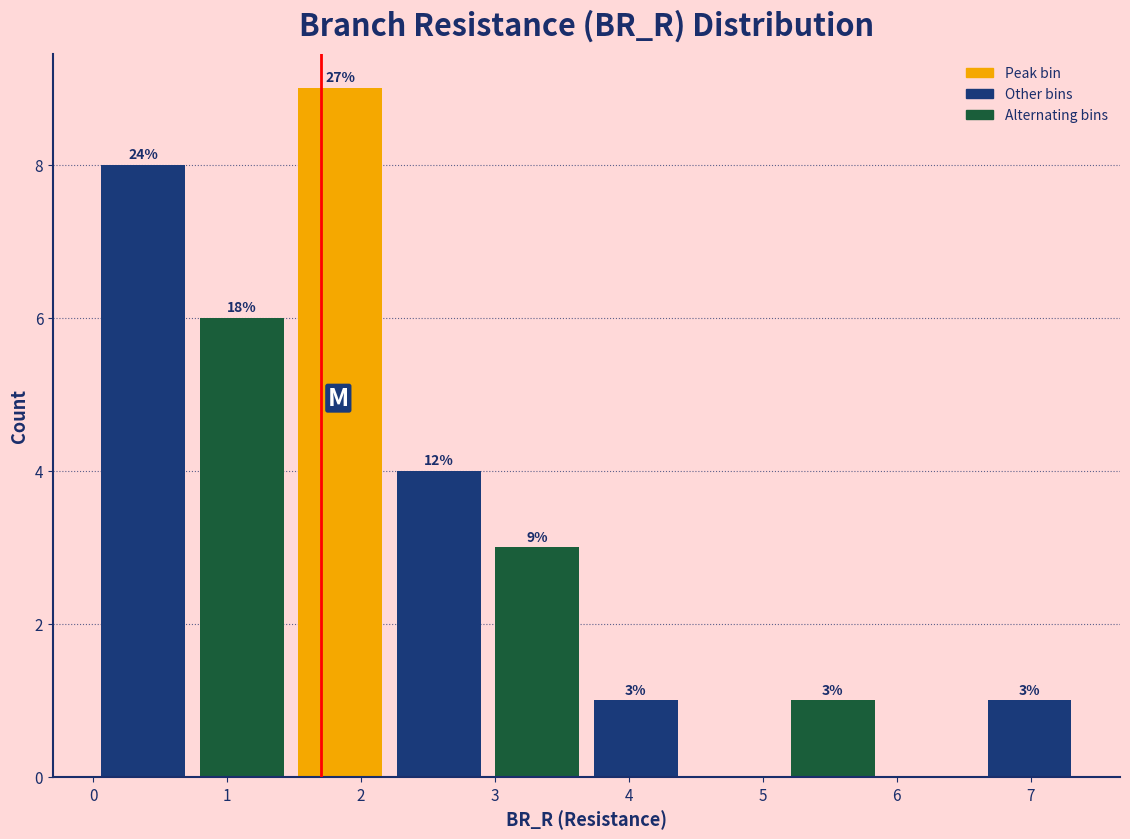

Over which range of the x-axis is the bar tallest?

1.5 to 2.2